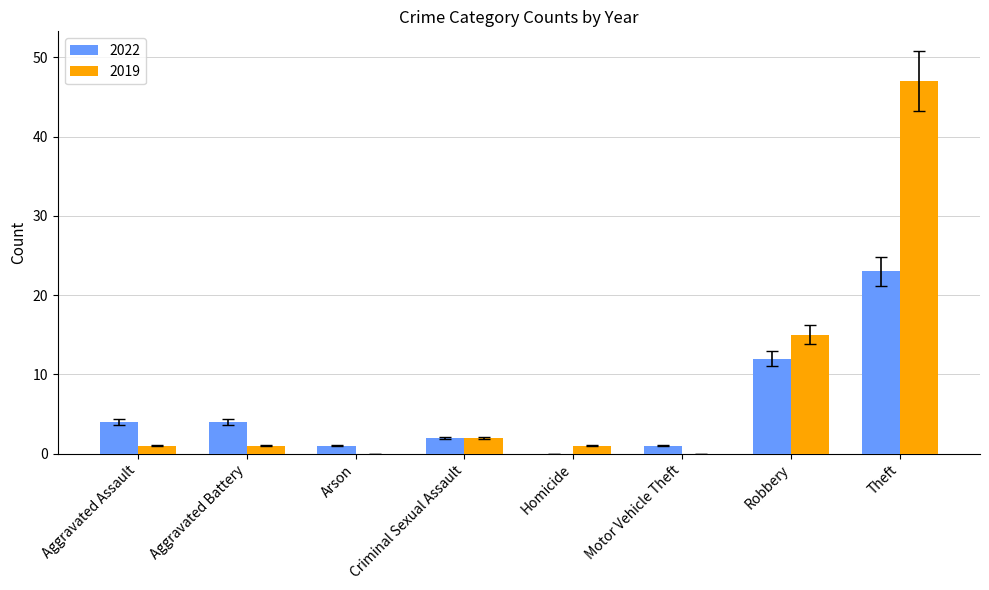

What is the sum of all 2019 values?

67